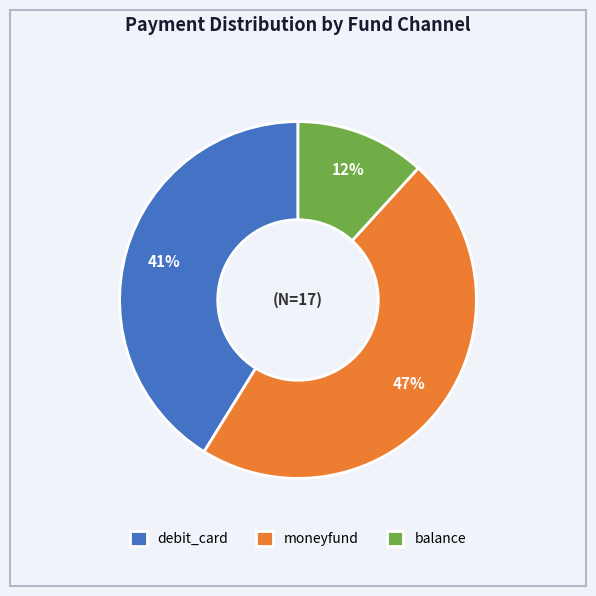

Is there a majority slice in this chart?

No